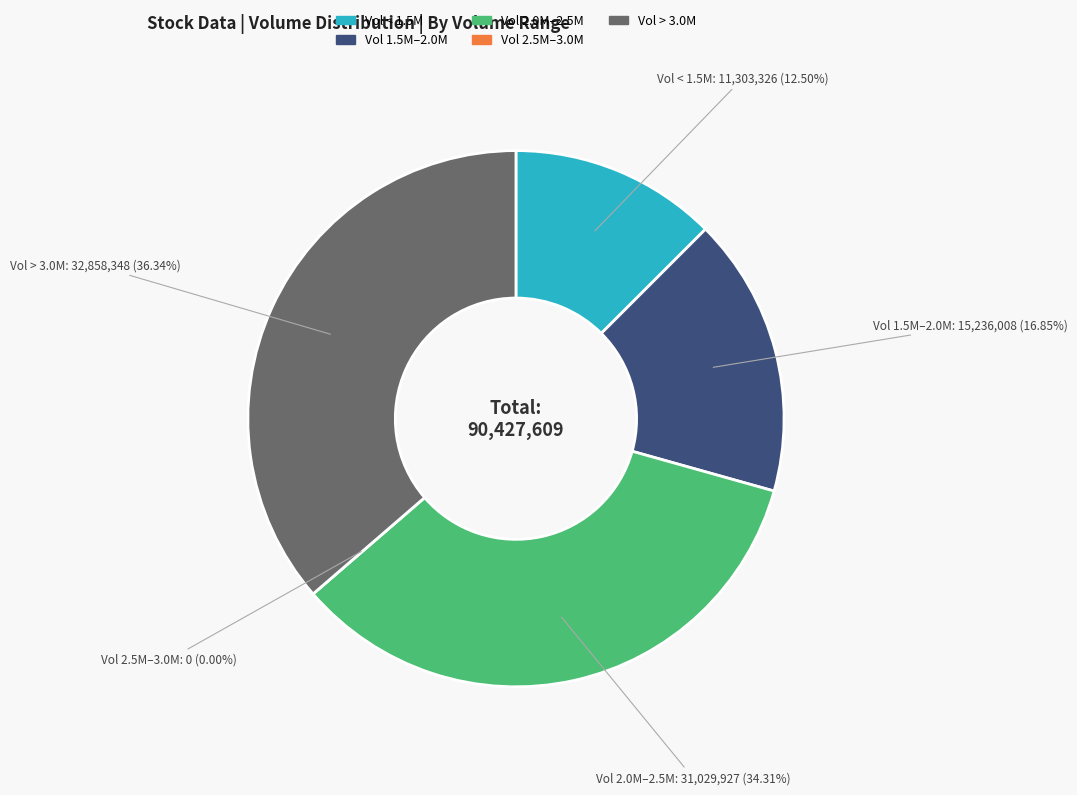

Between 4.56B and 4.42B, which is larger?

4.56B